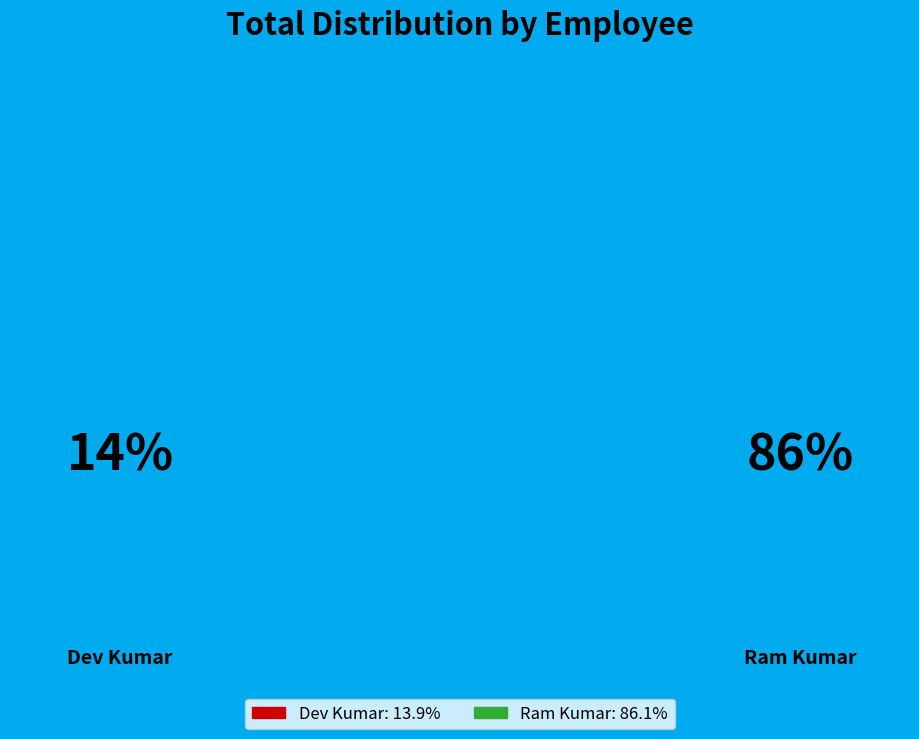

Combined, what portion of the pie is Dev Kumar and Ram Kumar?

100.0%